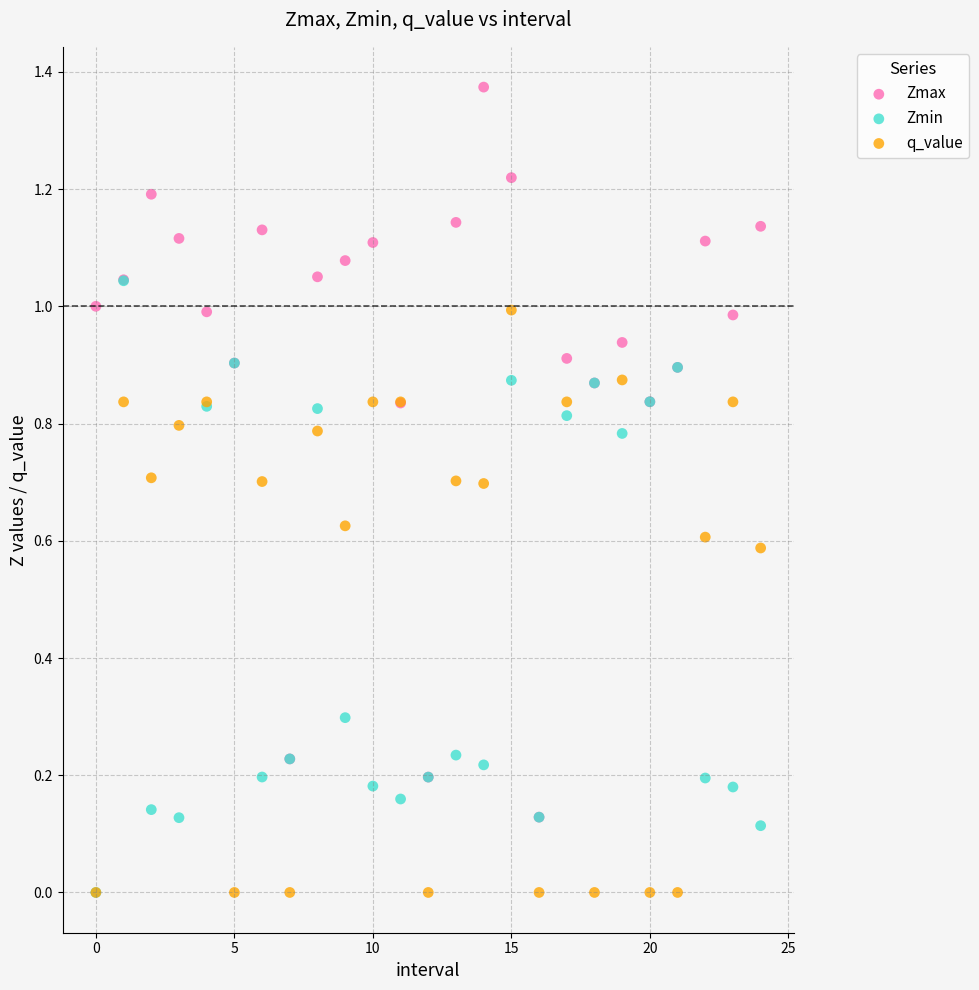

Which series reaches the maximum Y coordinate?

Zmax